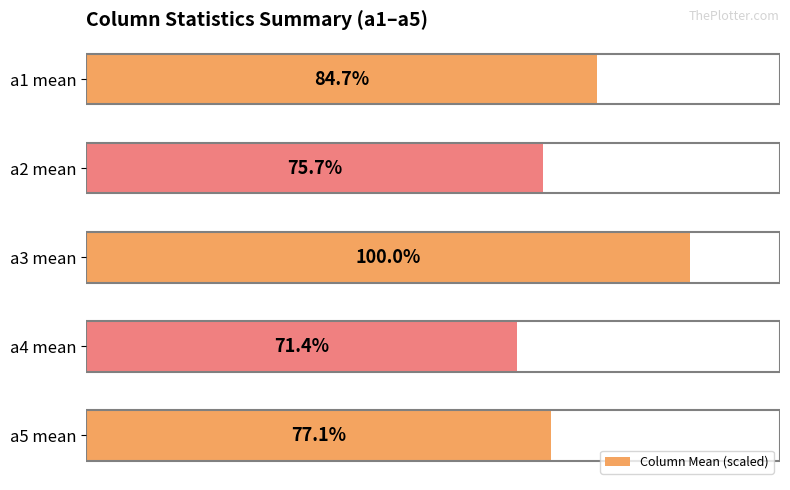

Where is the data nearest to the value 85?

a1 mean